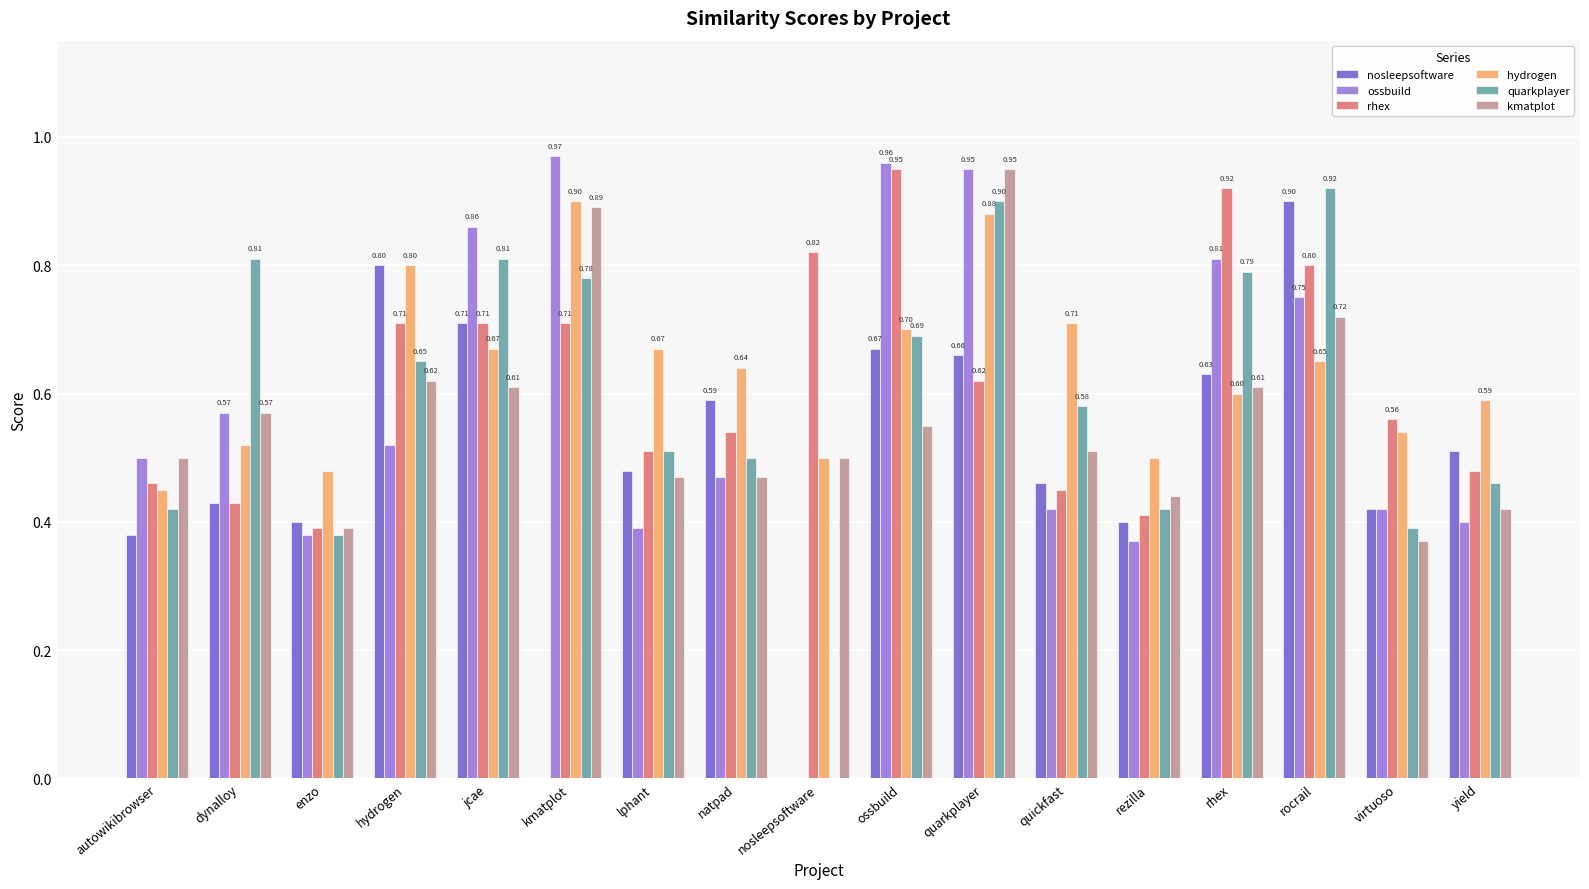

What is the sum of the quarkplayer values at rhex and quickfast?

1.4